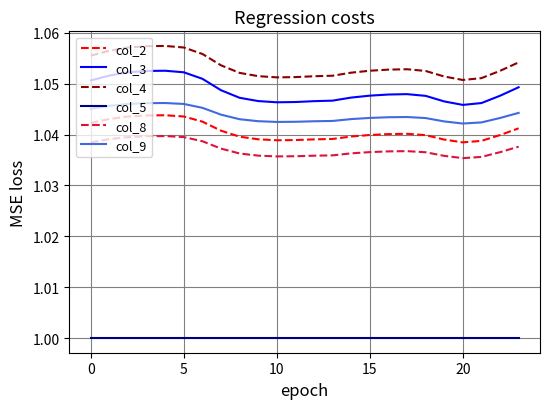

True or false: col_8 and col_9 intersect in this chart.

False